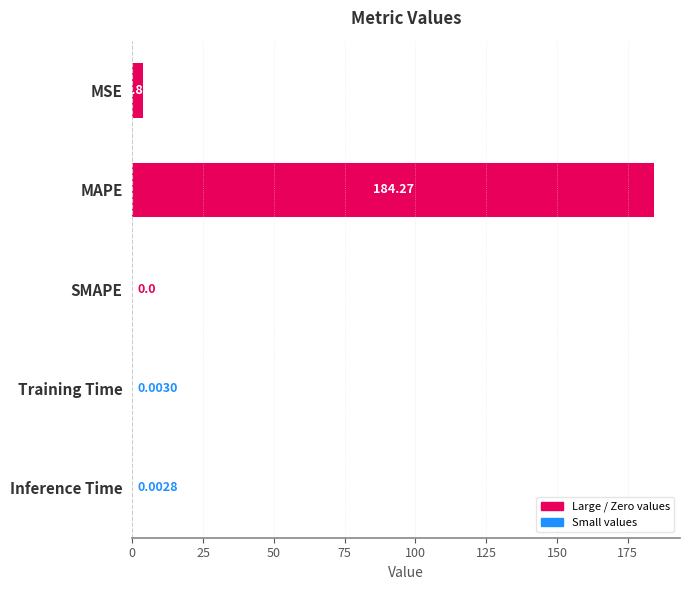

What is the maximum value shown in the chart?

184.3